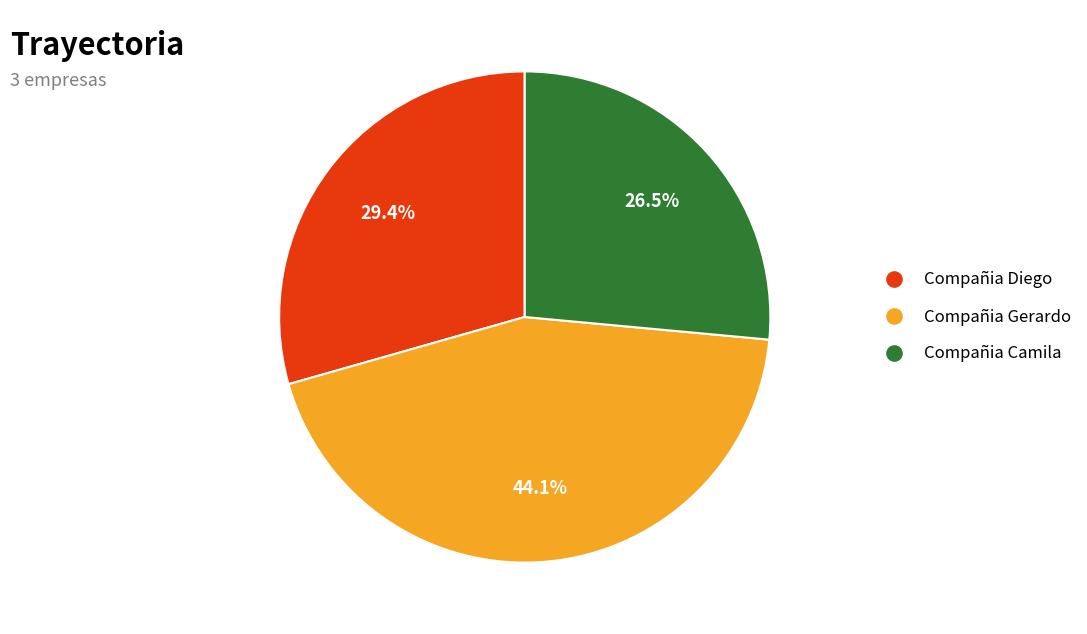

To the nearest percent, what is the difference between the largest and smallest slice percentages?

18%